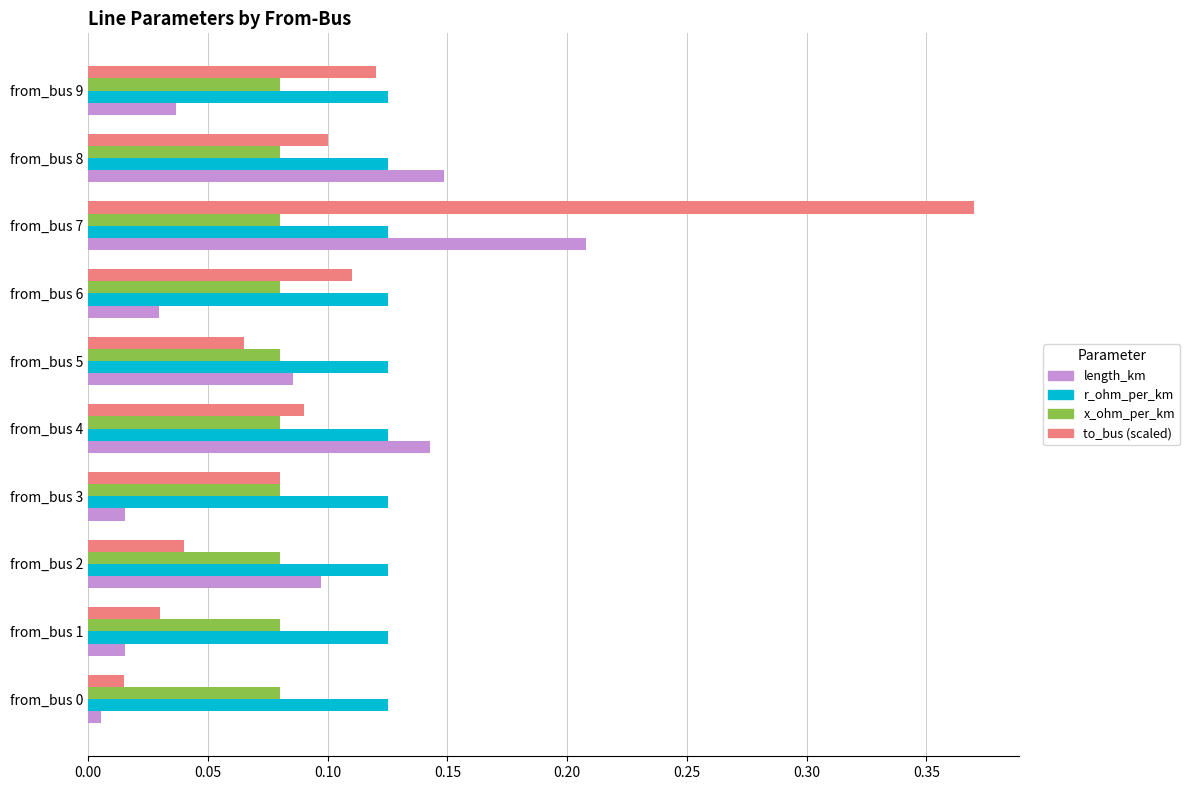

Which series changed the most between from_bus 6 and from_bus 8?

length_km